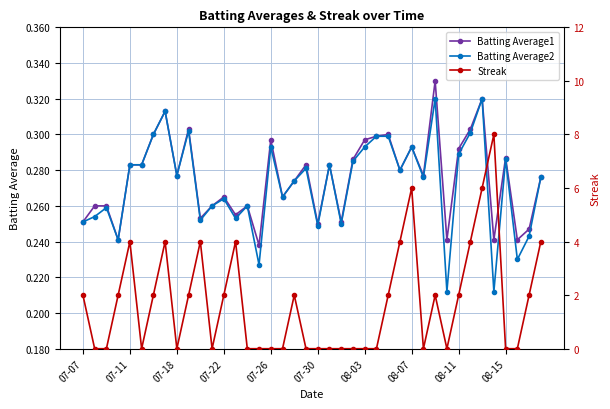

True or false: Batting Average1 and Batting Average2 cross at least once.

False